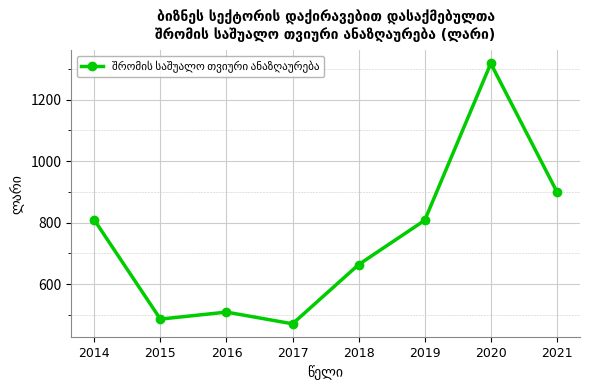

How many interior local peaks (higher than both neighbors) does the data have?

2